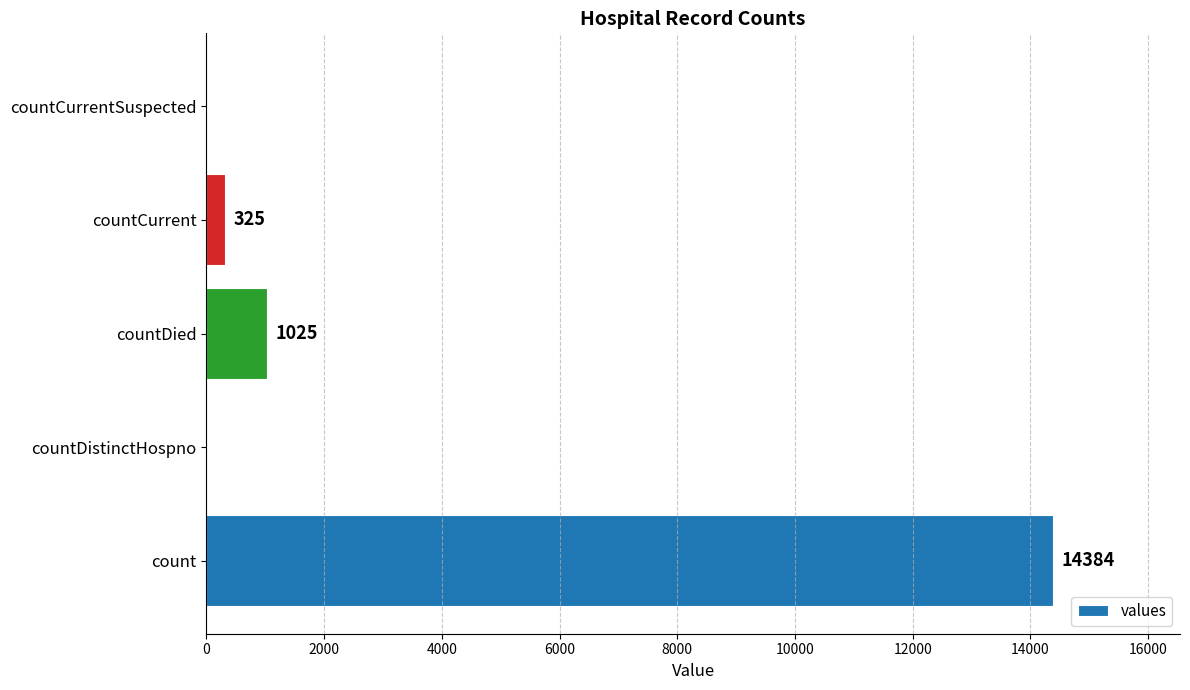

The value at countCurrentSuspected is 6254. True or false?

False